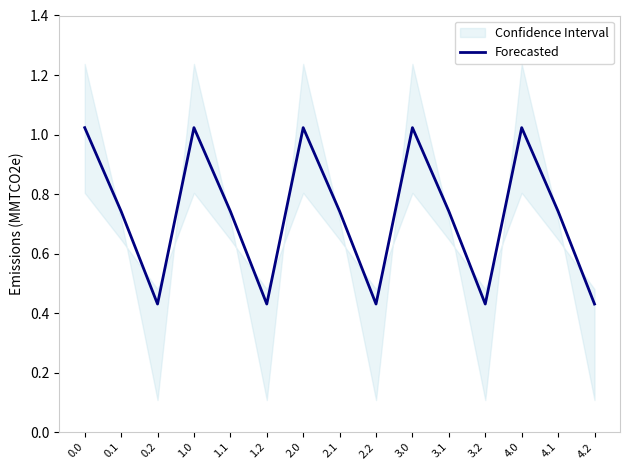

What is the value of the 4th point from the left?

1.0